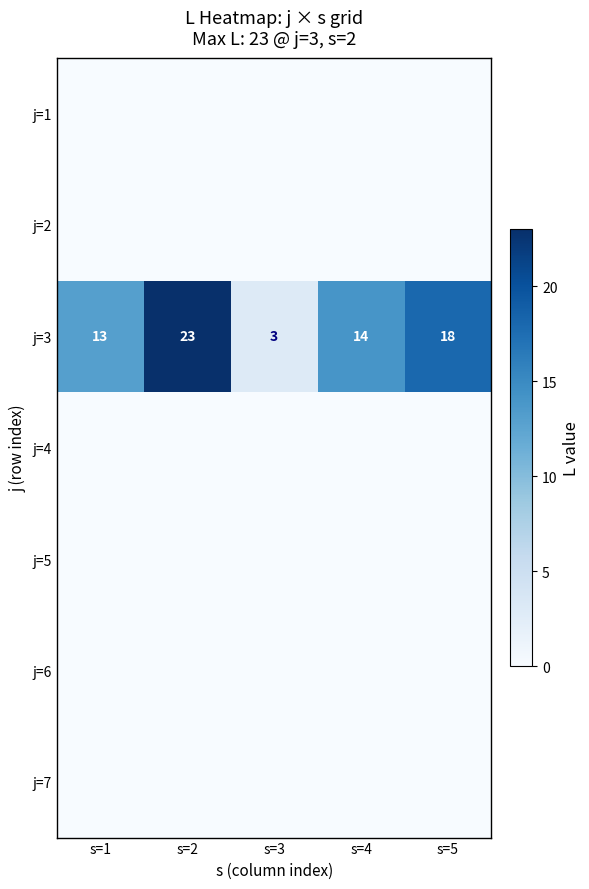

What is the maximum value shown in the chart?

23